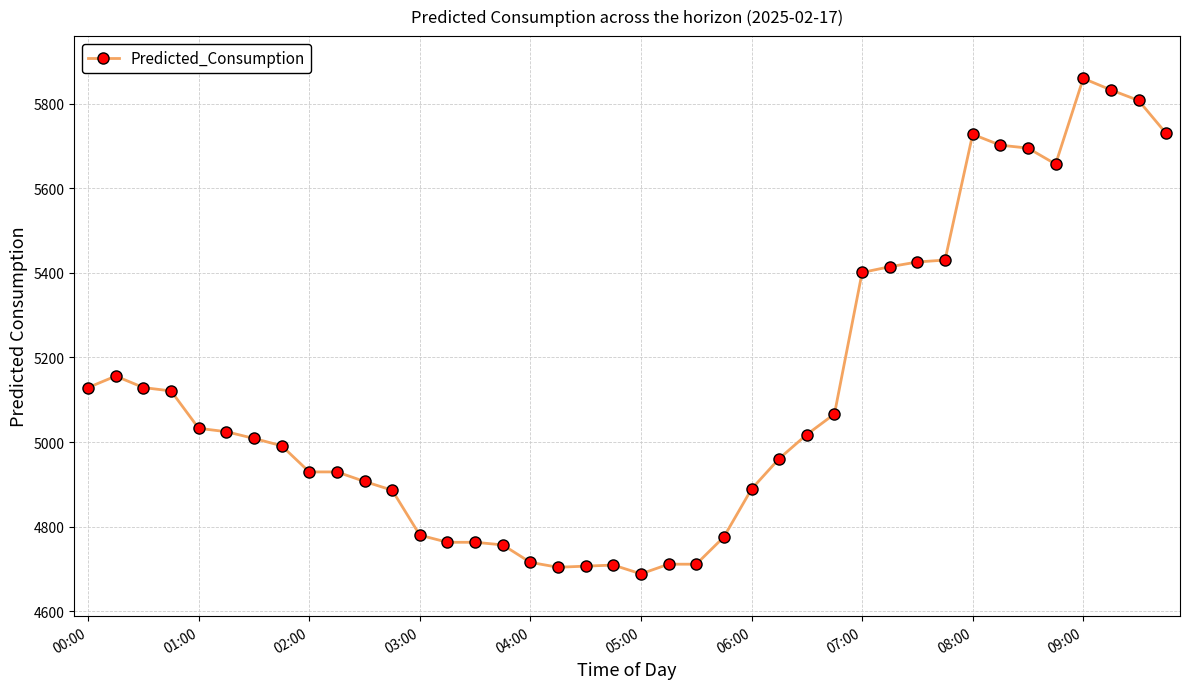

What is the average value?

5116.2